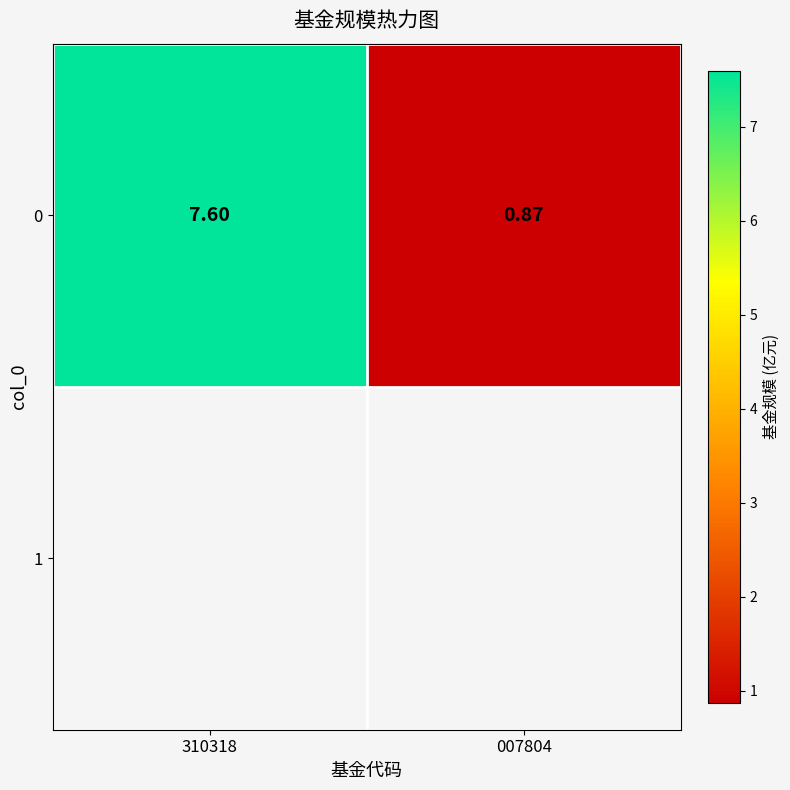

Which category has the lowest value across all series?

007804